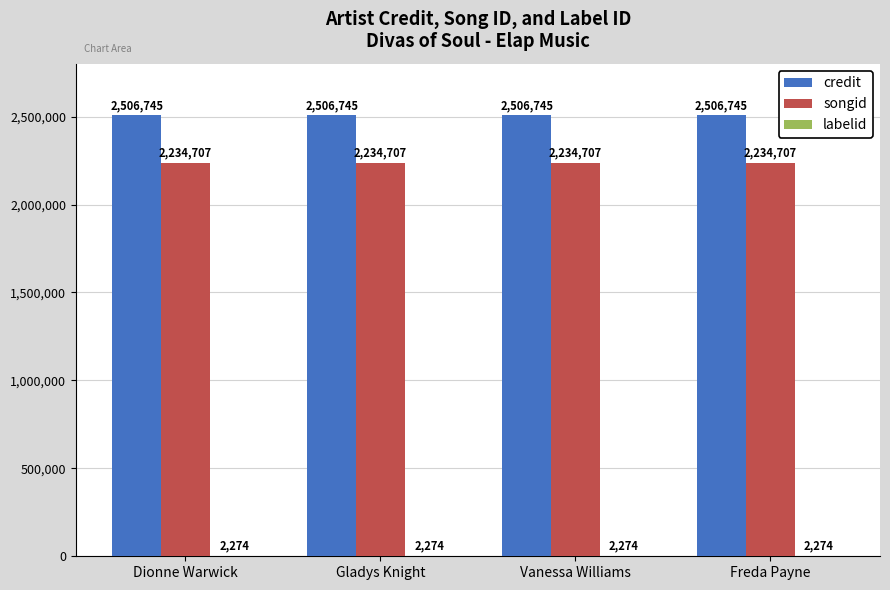

What is the sum of the songid values at Gladys Knight and Freda Payne?

4469414